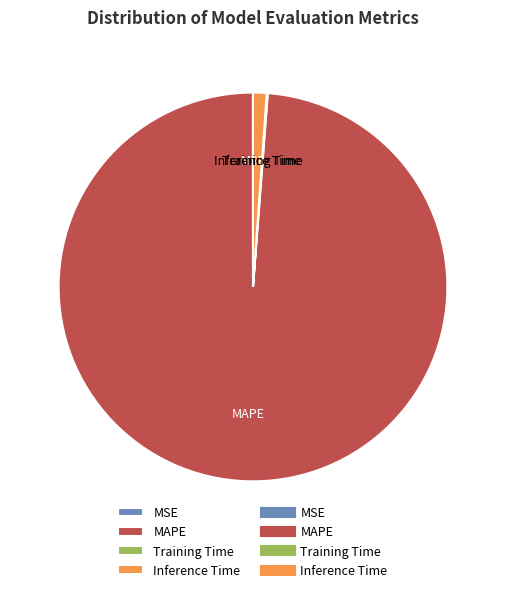

Which category has the biggest portion of the pie?

MAPE